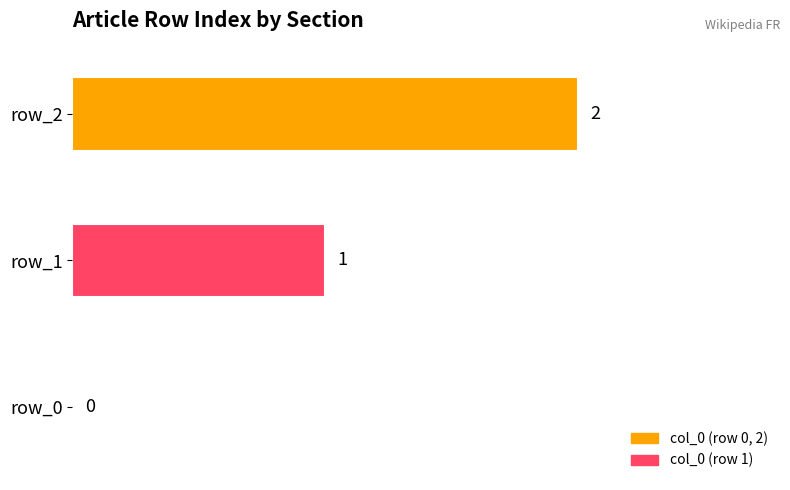

How many values are between 0 and 2?

3